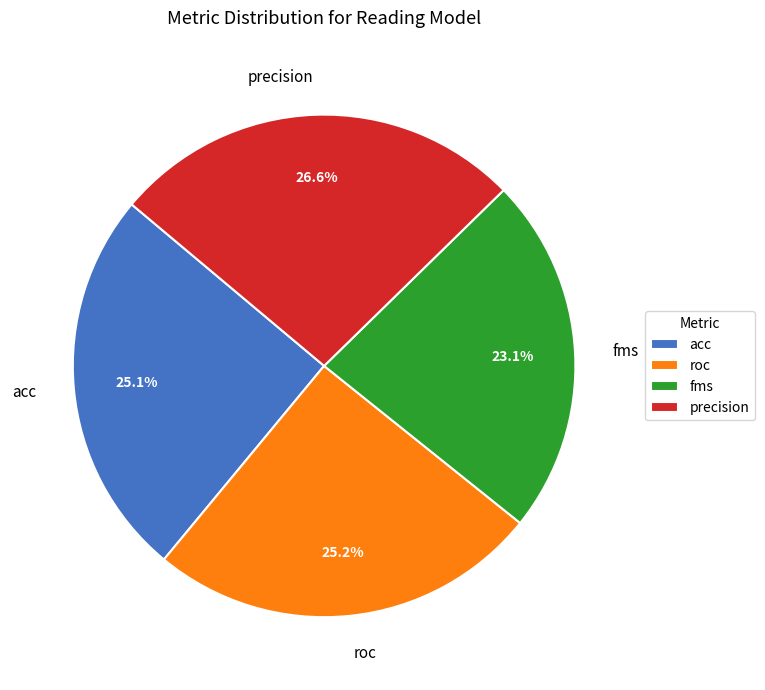

Is there any slice that represents more than half of the pie?

No